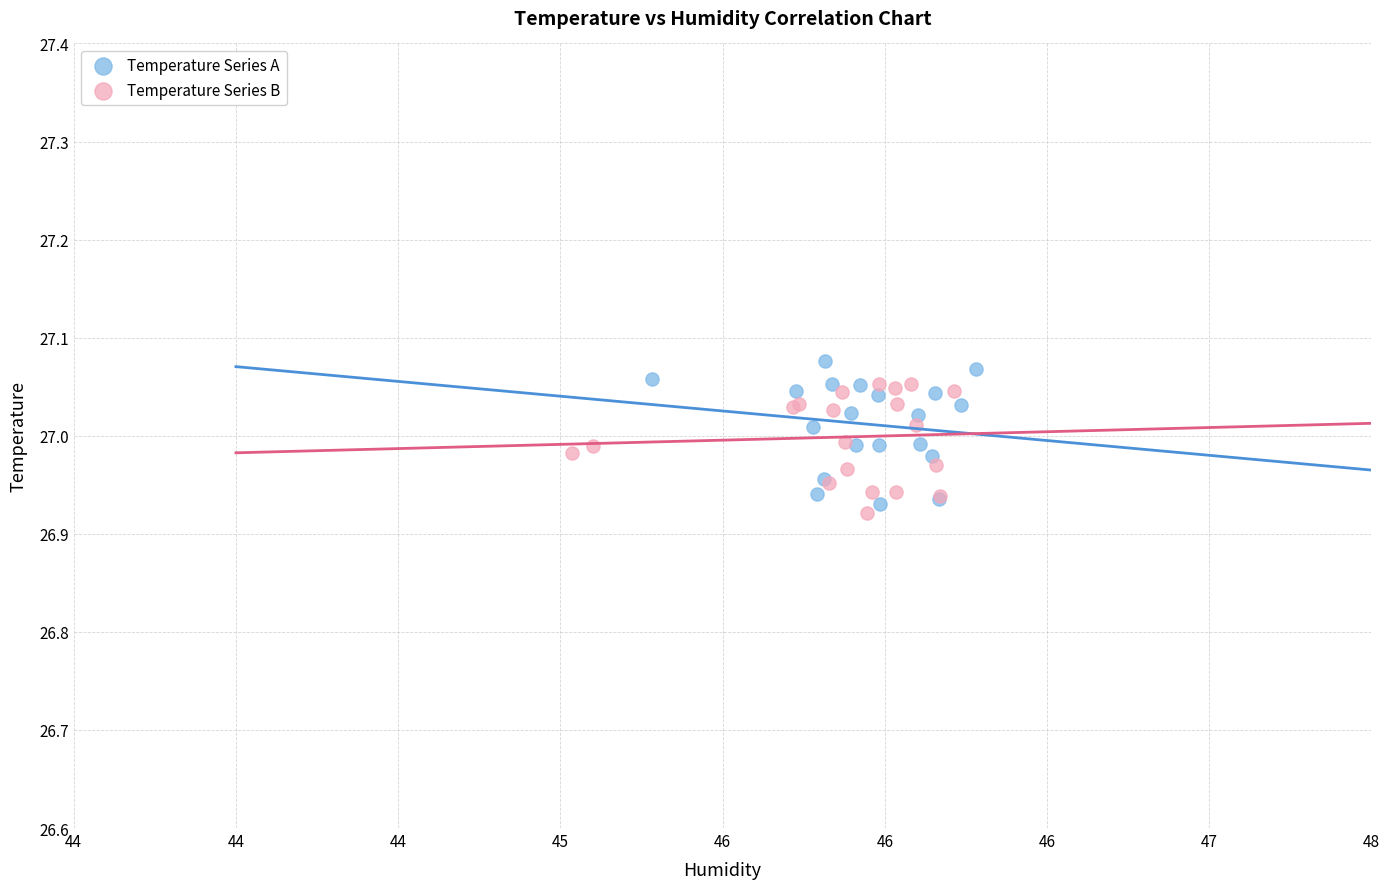

Which series reaches the minimum Y coordinate?

Temperature Series B